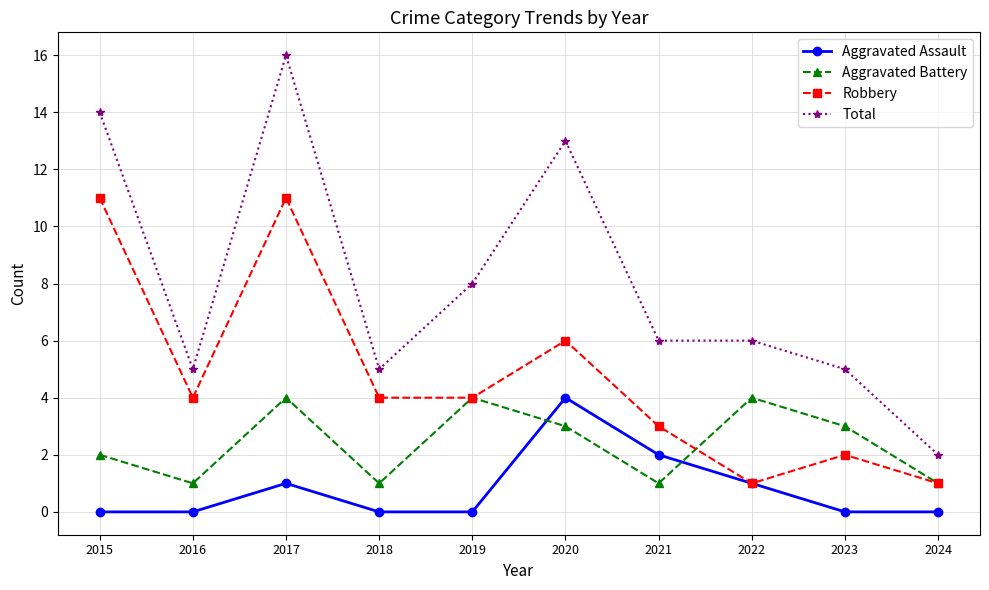

Which label corresponds to the largest value in the chart?

2017